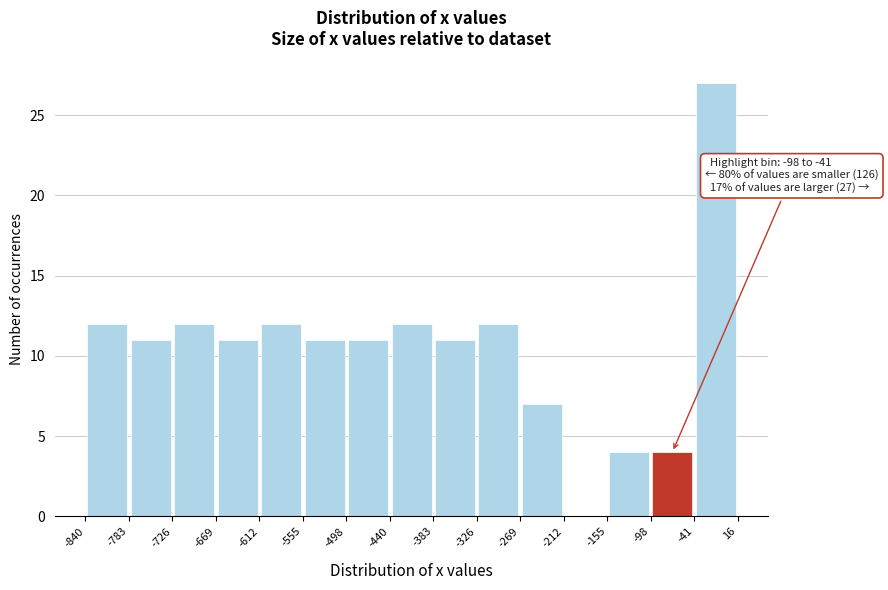

Over which range of the x-axis is the bar tallest?

-41 to 16